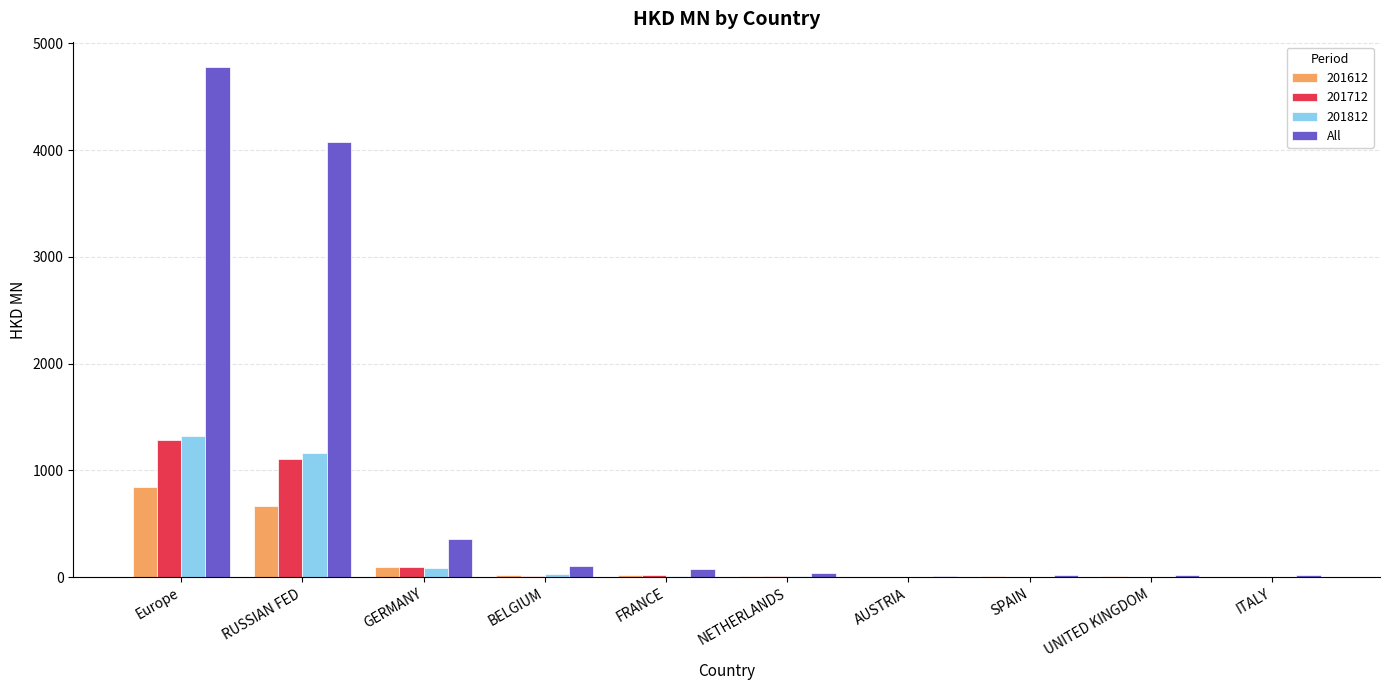

What is the maximum value for 201612?

842.5